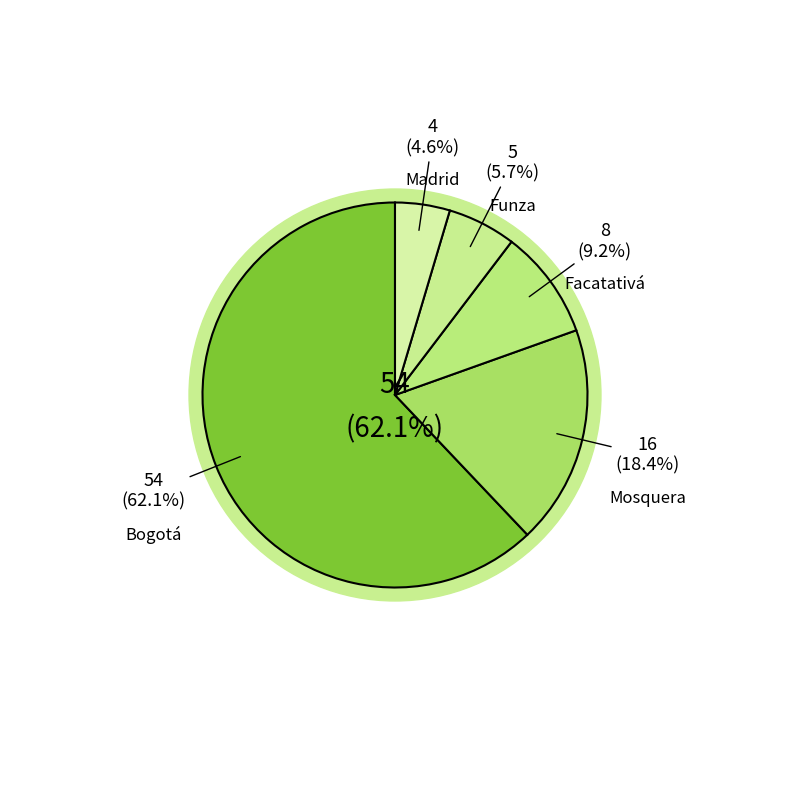

Combined, what portion of the pie is Bogotá and Mosquera?

80.5%